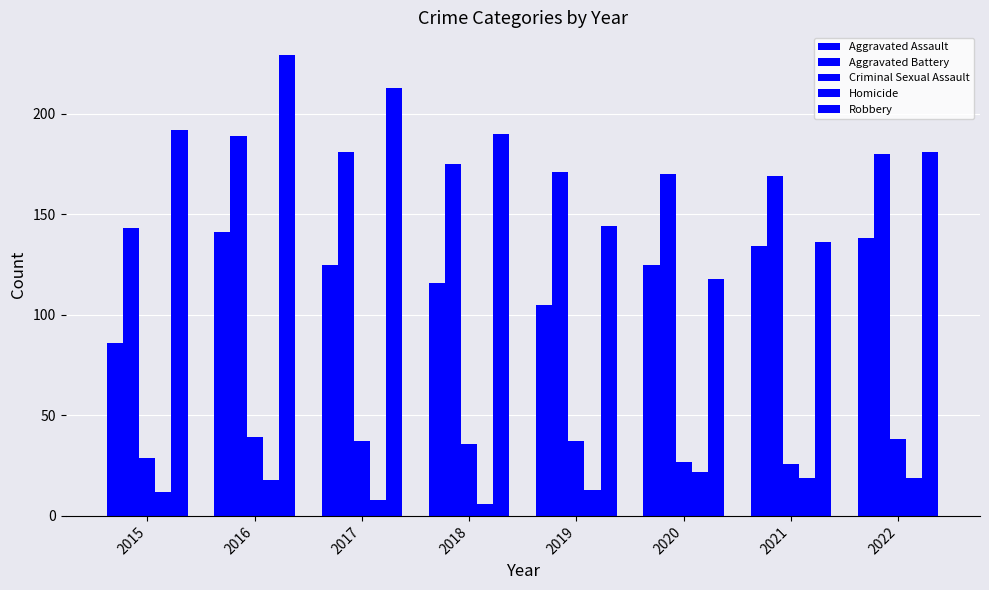

Are the bars grouped side by side (vs. stacked)?

Yes